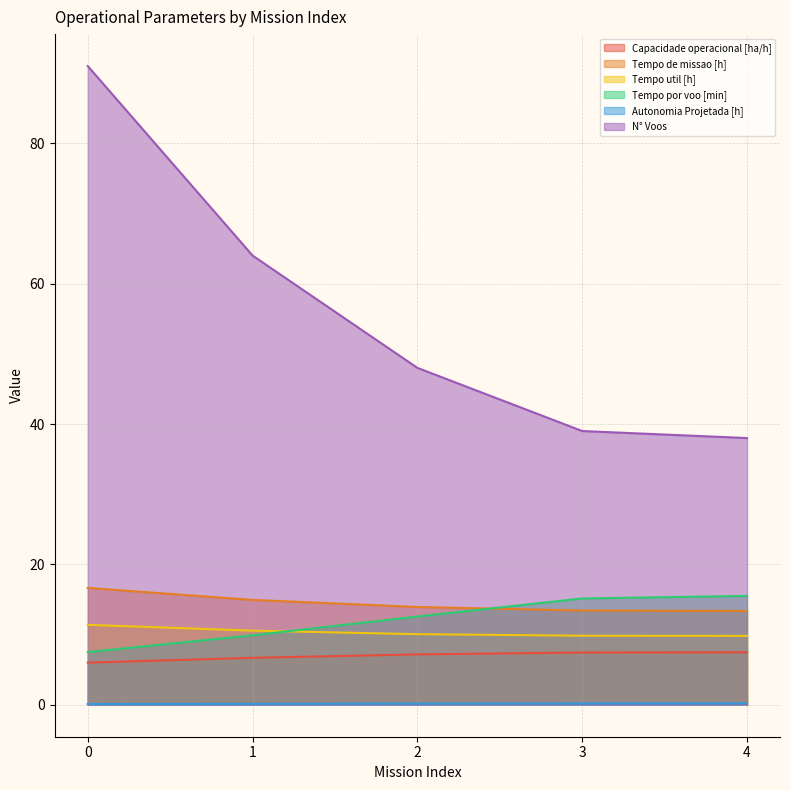

True or false: Capacidade operacional [ha/h] has more than 2 interior local peaks.

False